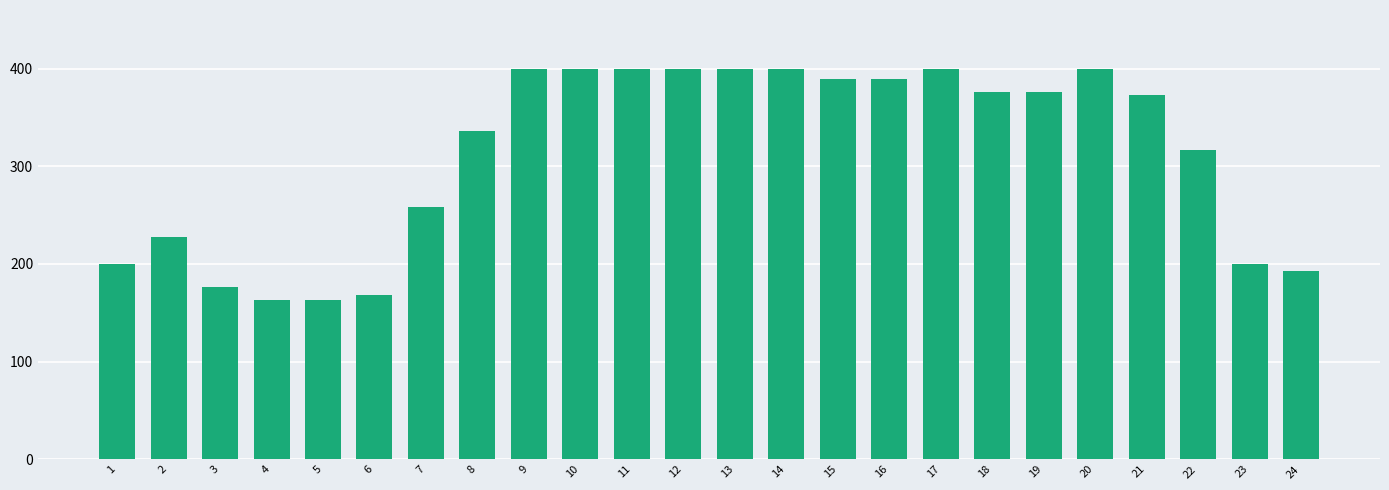

Approximately how many times larger is the value at 23 compared to 4?

1.2